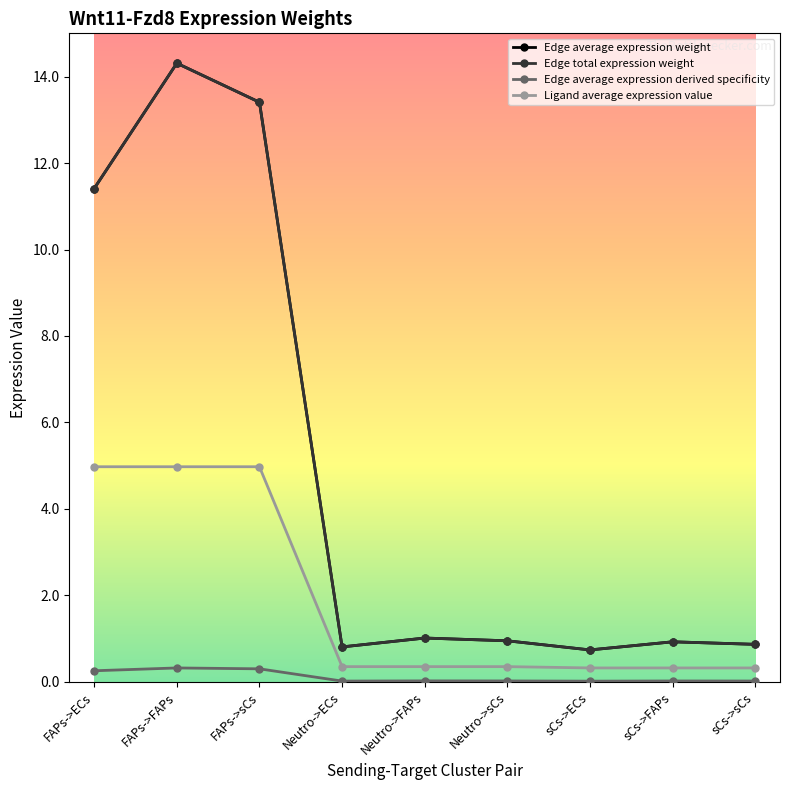

Is this an area chart (filled region under the line)?

No